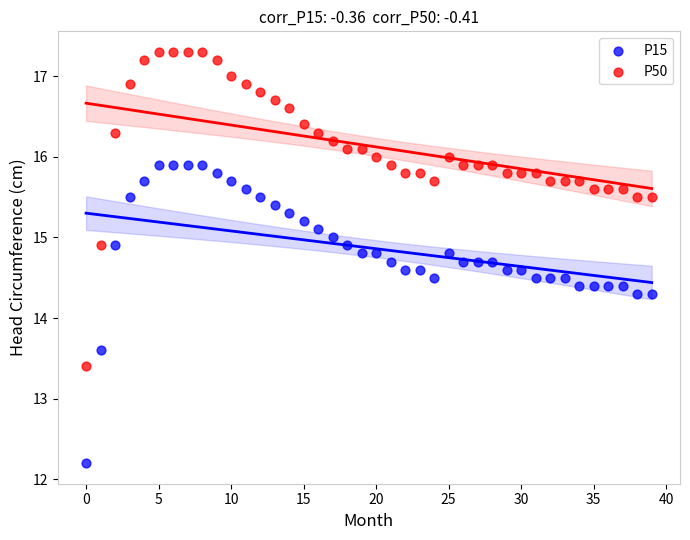

Which series reaches the maximum Y coordinate?

P50